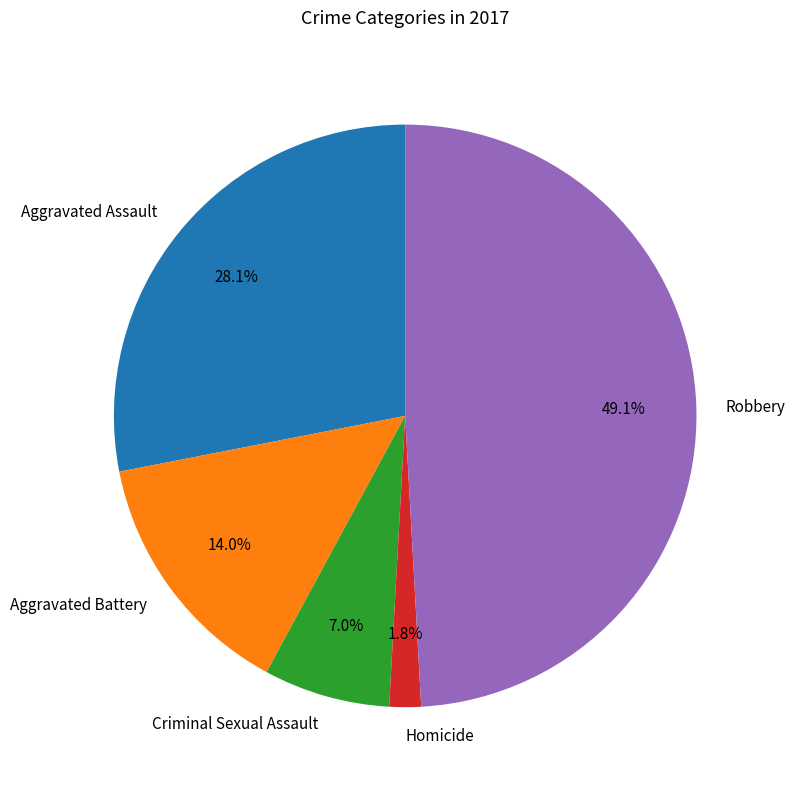

Which category has the biggest portion of the pie?

Robbery